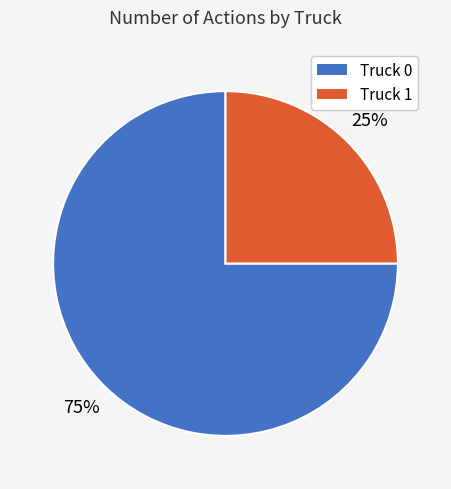

What is the largest slice in the pie chart?

Truck 0